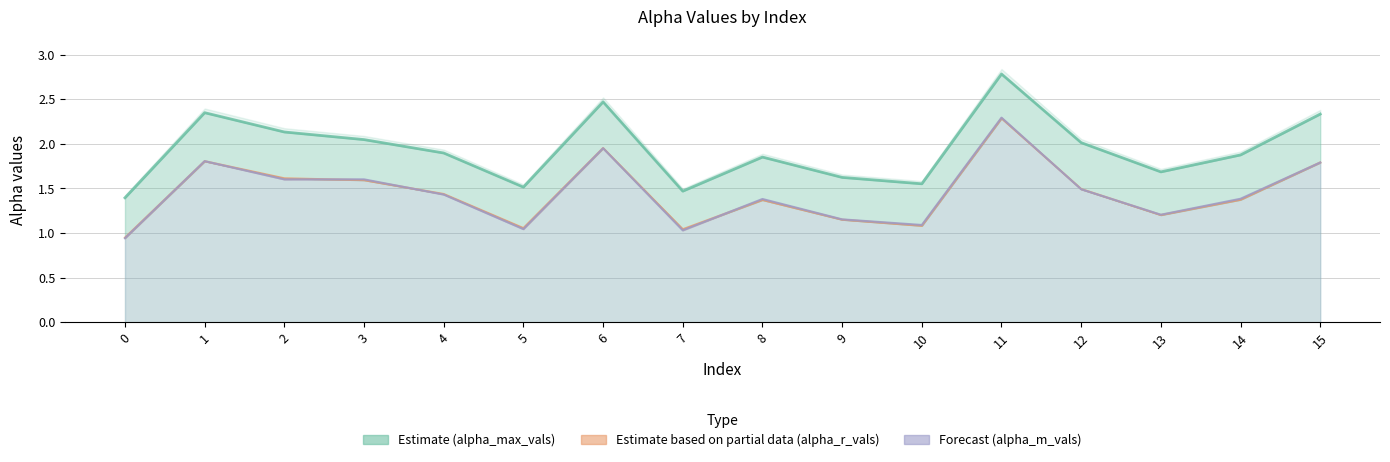

What is the difference between the maximum and minimum values in the alpha_max_vals series?

1.4